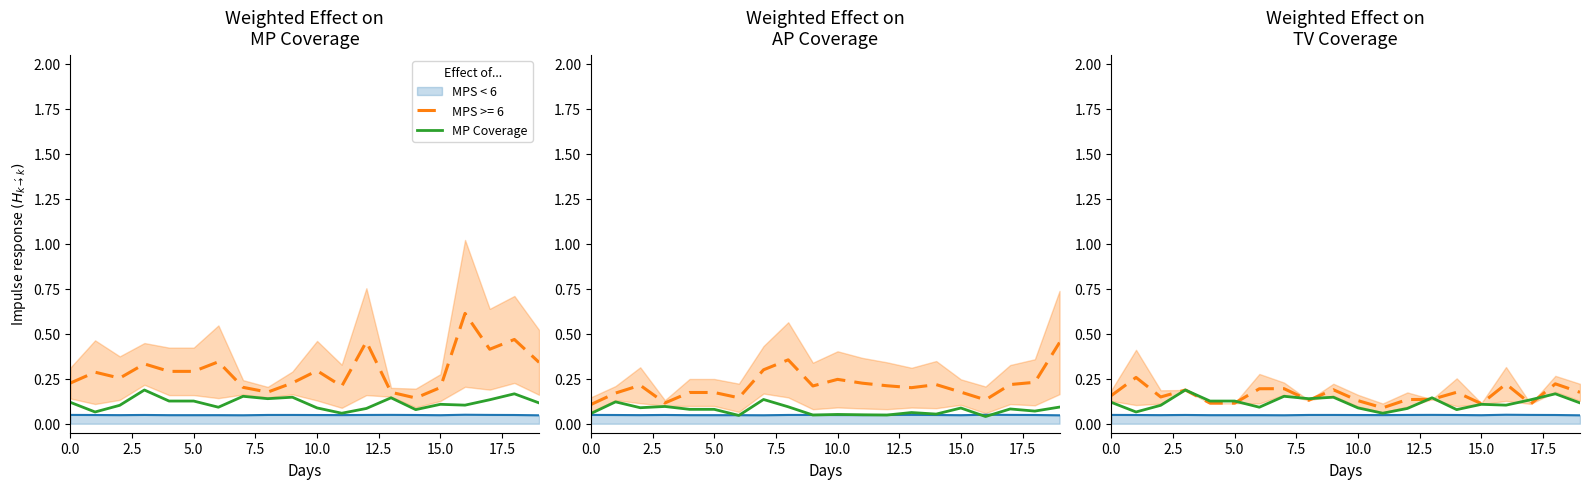

How many interior local peaks (higher than both neighbors) does the data have?

6